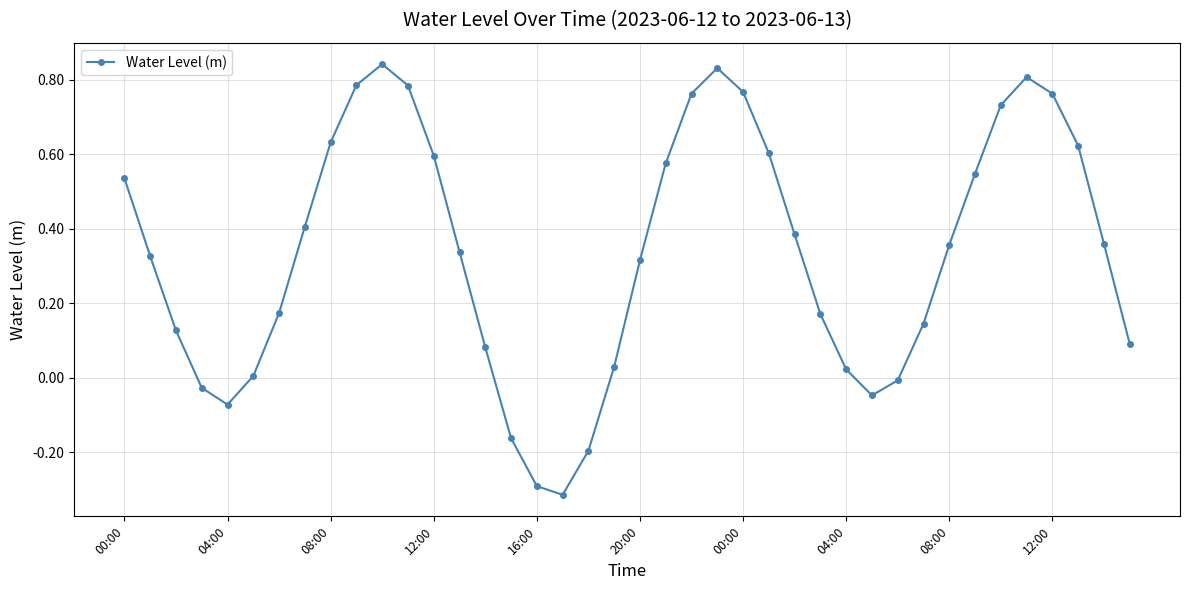

How many series are shown in this chart?

1